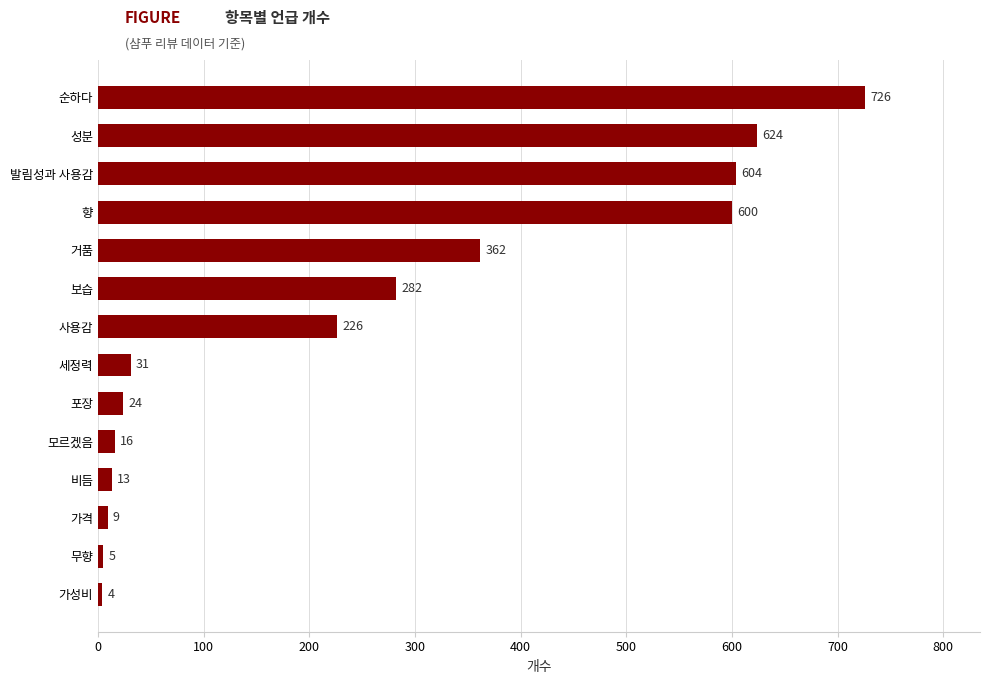

Reading bottom to top, extract all data points from this chart.

가성비=4	무향=5	가격=9	비듬=13	모르겠음=16	포장=24	세정력=31	사용감=226	보습=282	거품=362	향=600	발림성과 사용감=604	성분=624	순하다=726